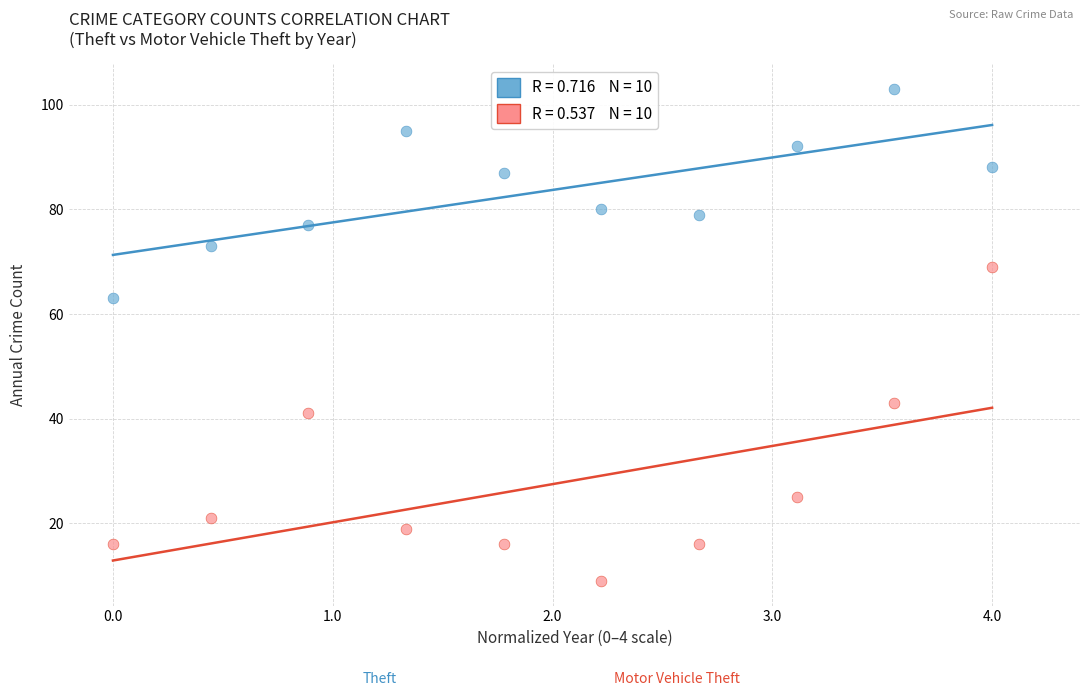

Across all data points, what is the range of Y values (max minus min)?

94